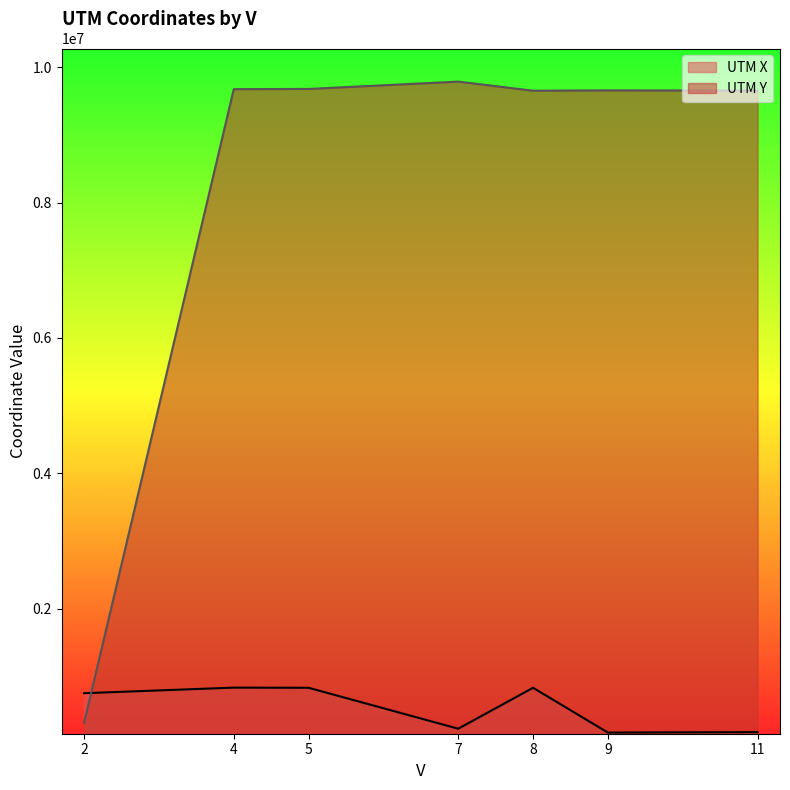

What is the sum of the UTM Y values at 9 and 4?

19335388